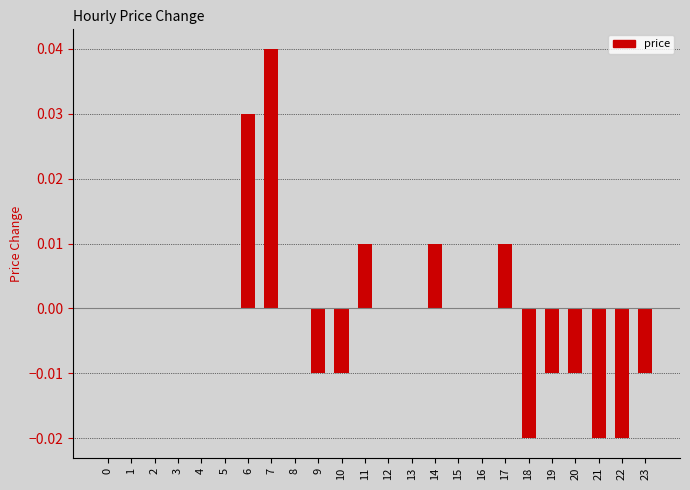

Between 11 and 13, which is larger?

11